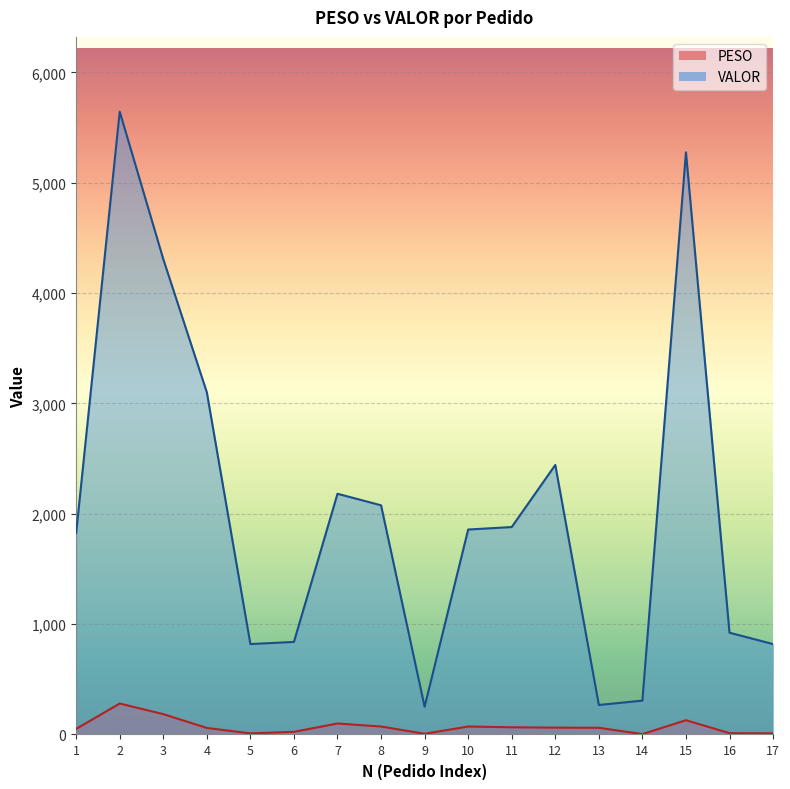

Does the chart display data point markers on the line(s)?

No